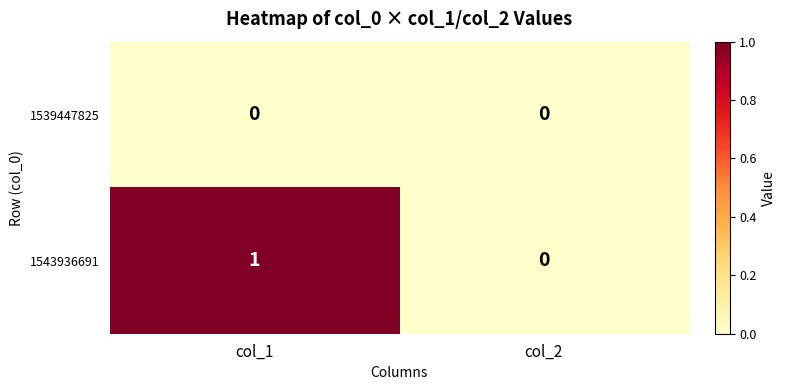

Where is 1543936691 nearest to the value 0?

col_2